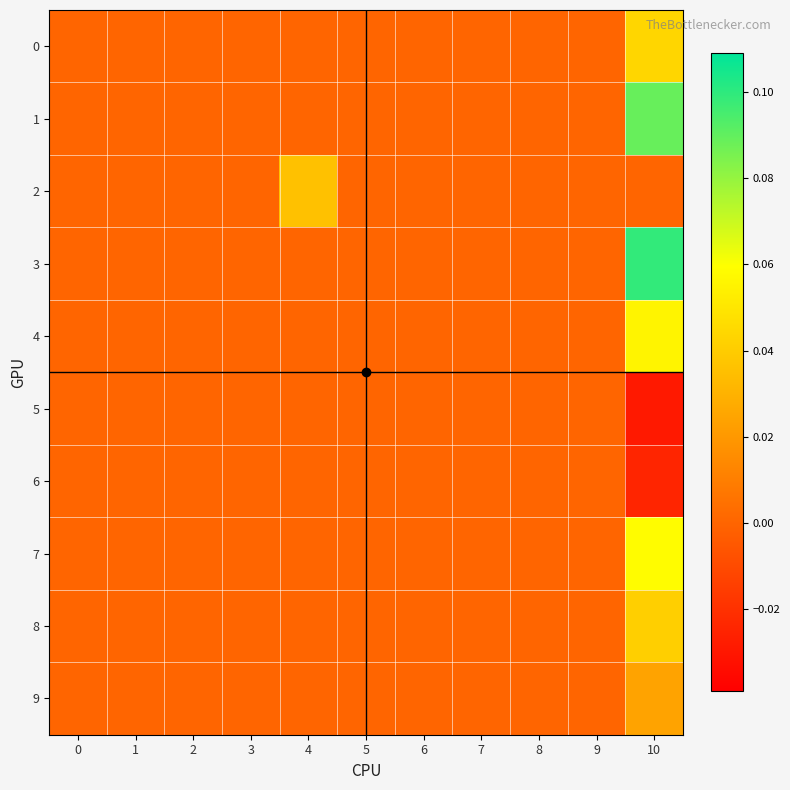

At which category is the sum across all series the highest?

10